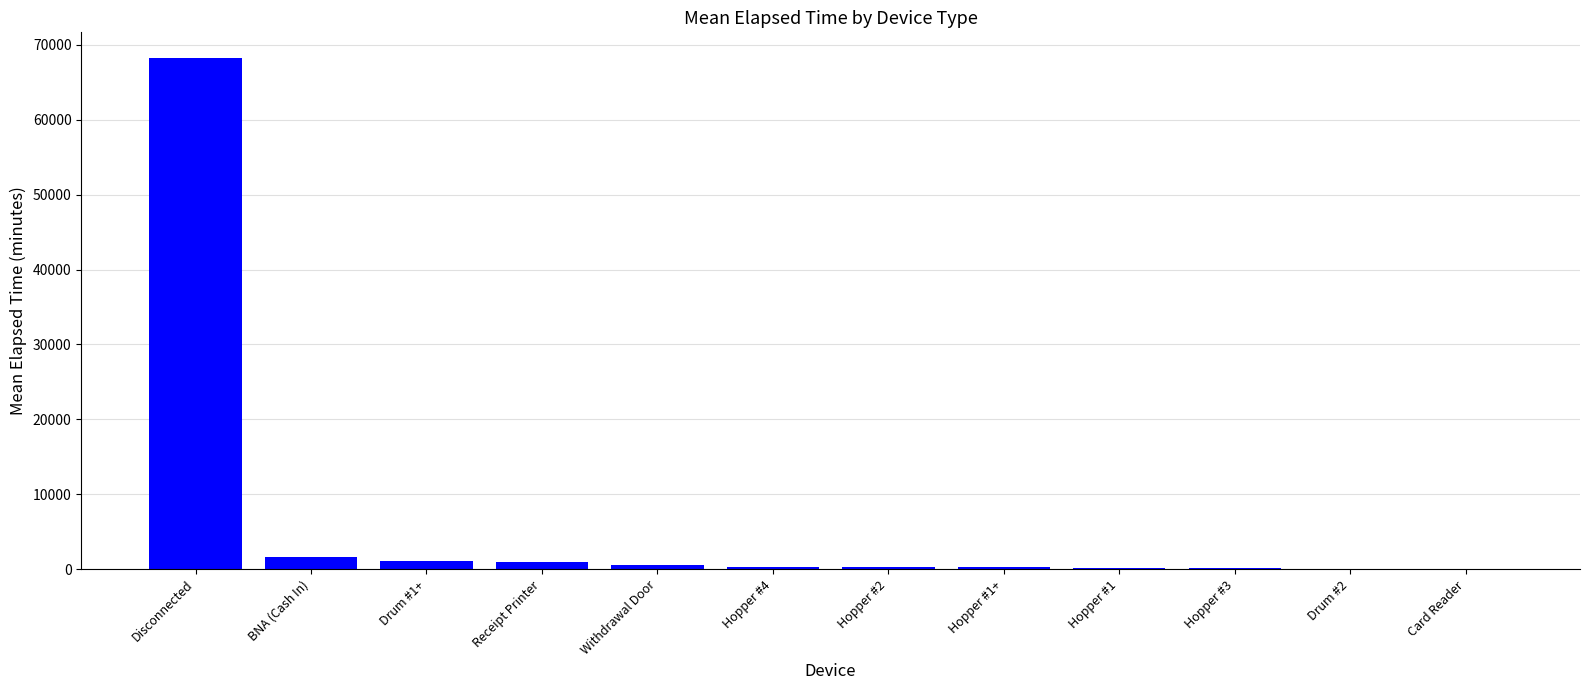

Which category has the highest value across all series?

Disconnected